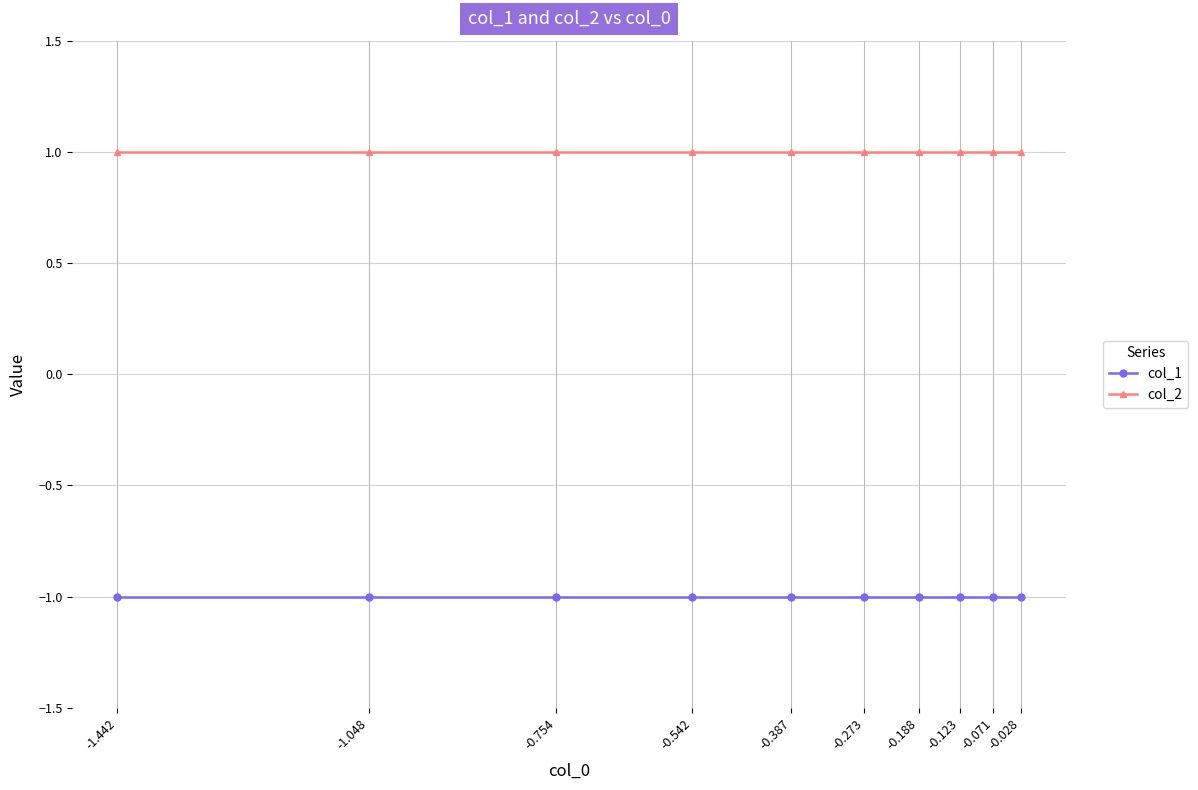

Is the value of col_1 at -0.028 greater than the value of col_2 at -0.071?

No